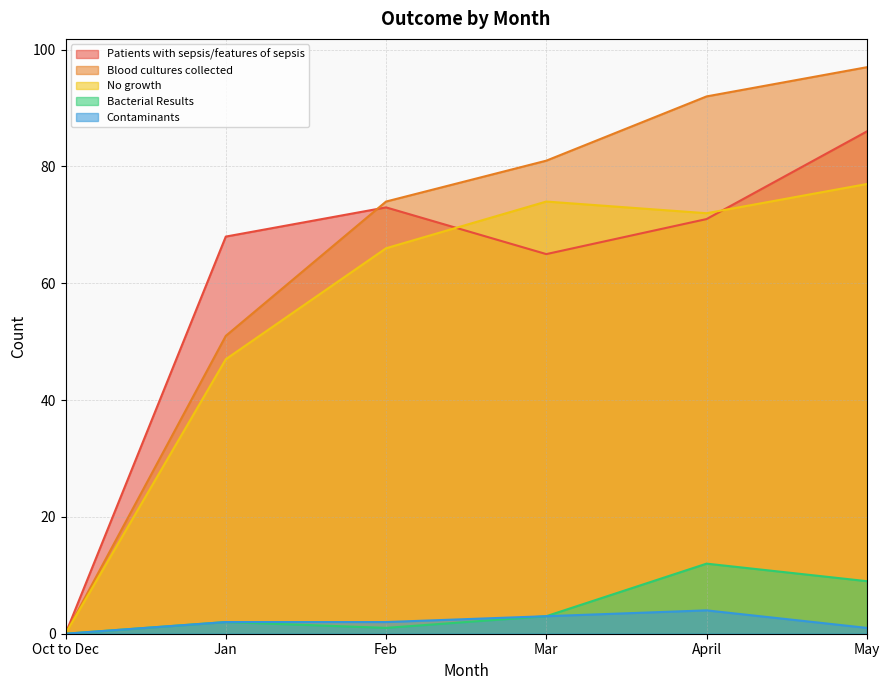

Which series changed the most between Oct to Dec and Mar?

Blood cultures collected